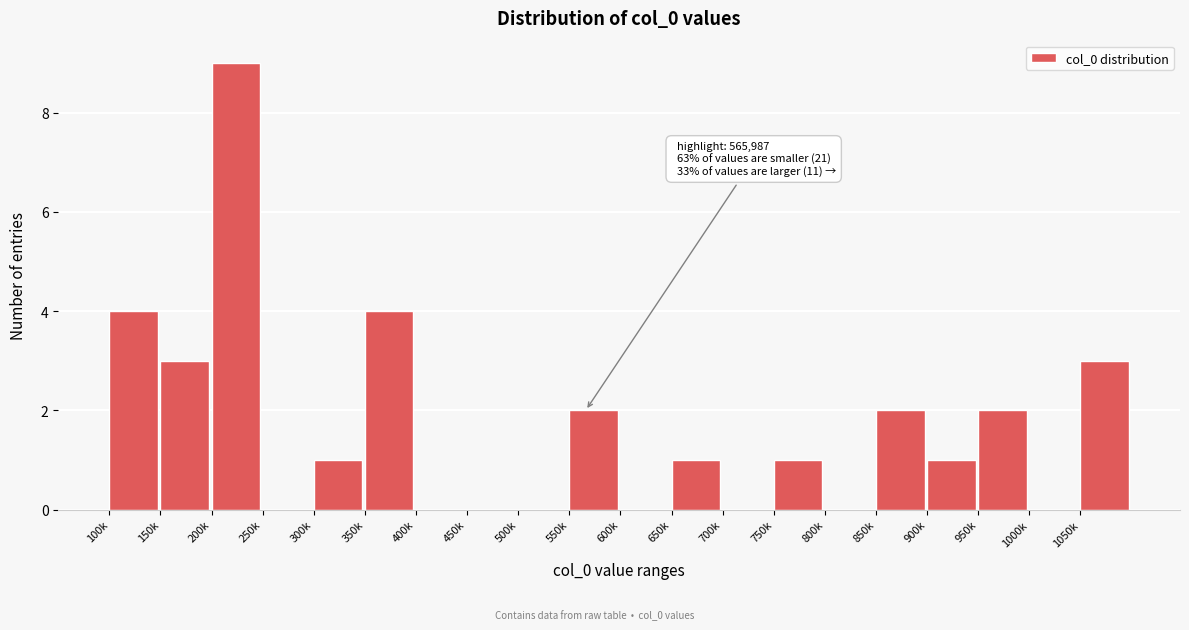

Reading left to right, list all the values displayed in this chart.

100k=4	150k=3	200k=9	250k=0	300k=1	350k=4	400k=0	450k=0	500k=0	550k=2	600k=0	650k=1	700k=0	750k=1	800k=0	850k=2	900k=1	950k=2	1000k=0	1050k=3